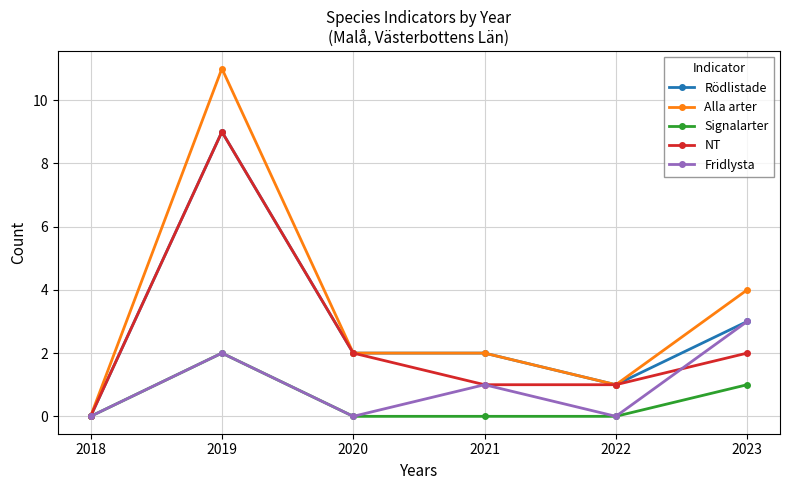

What is the greatest value displayed?

11